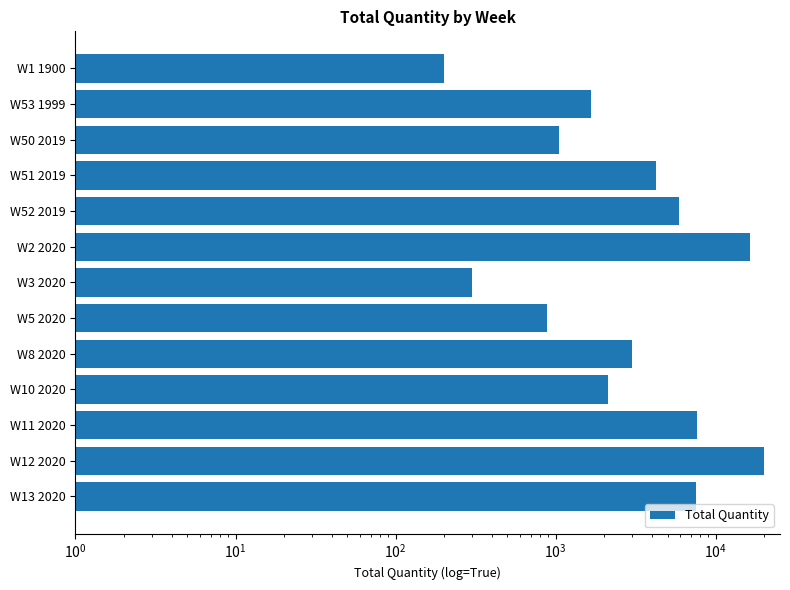

What is the value of the 1st bar from the left?

200